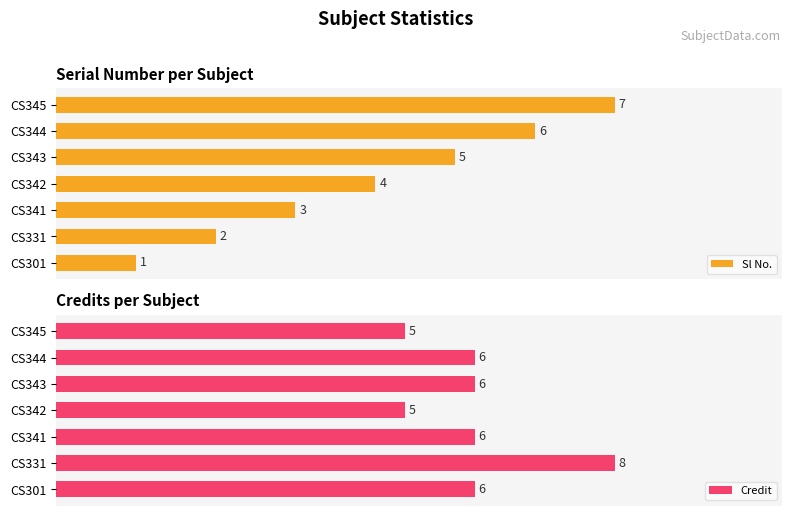

Which has a higher value, 3 or 4?

4